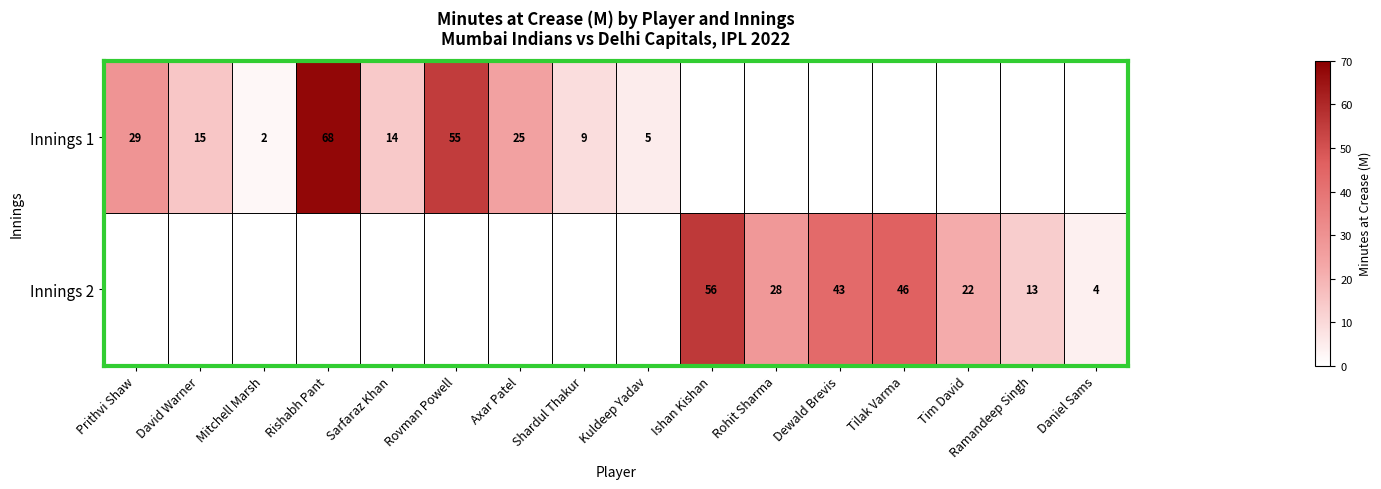

The value of Innings 2 at Tim David is 22. True or false?

True